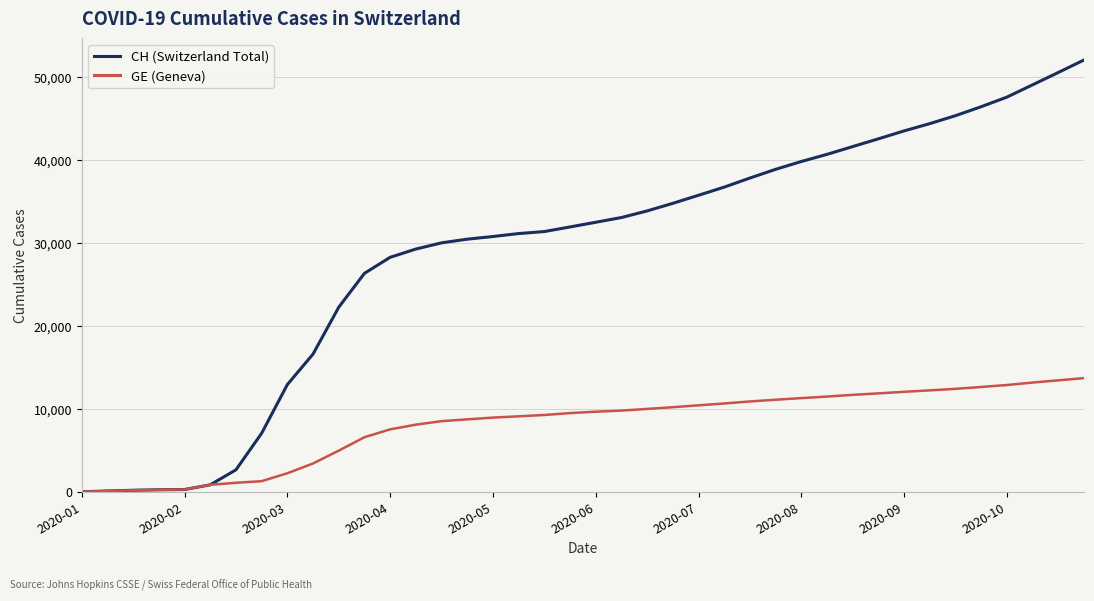

Which series has the largest range (max minus min)?

CH (Switzerland Total)